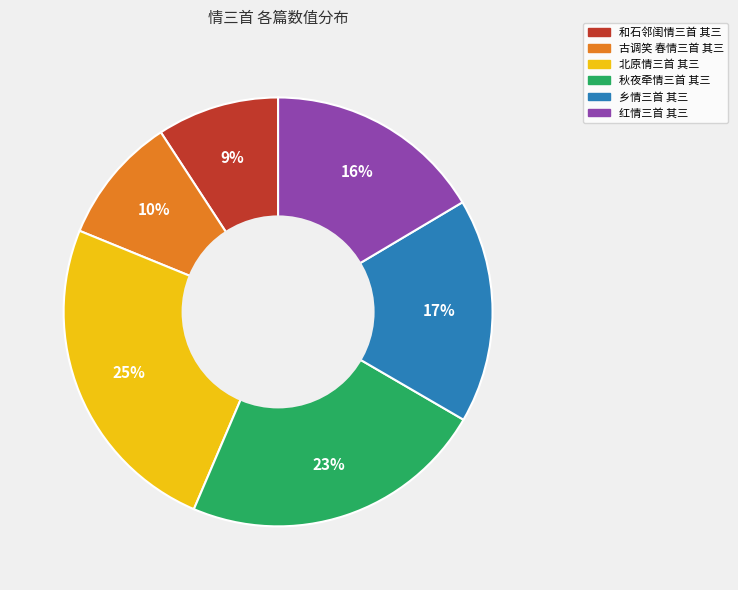

Is it true that 乡情三首 其三 is 8% of the pie?

False